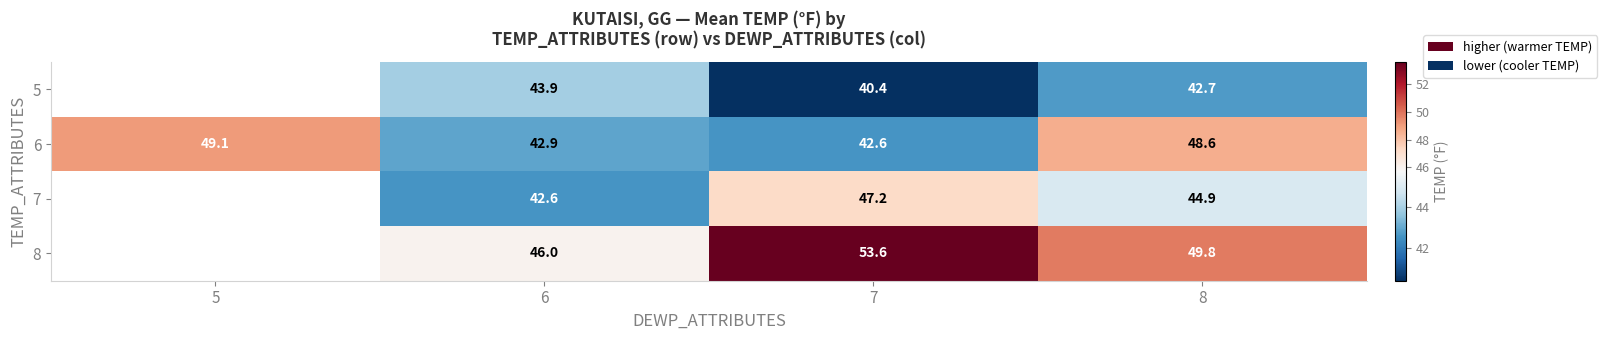

At which label does 6 reach its minimum?

7